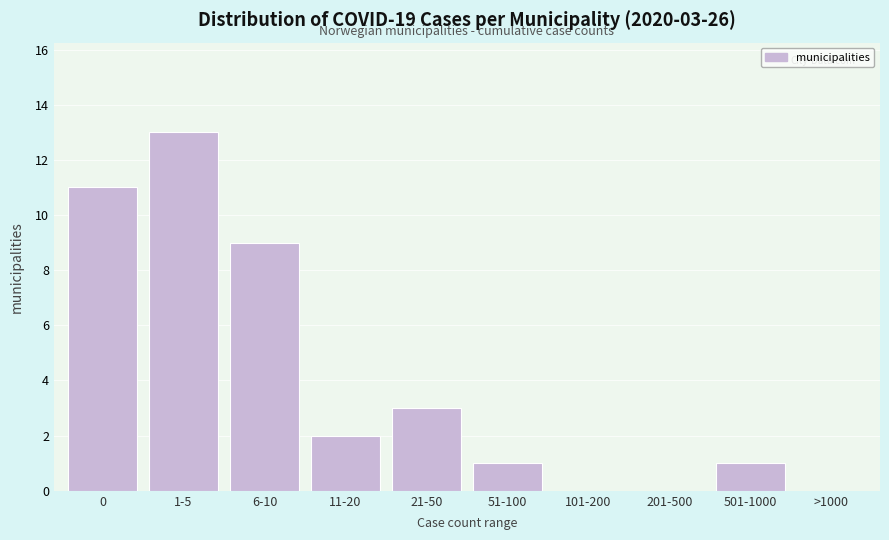

Reading right to left, what are all the values shown in this chart?

>1000=0	501-1000=1	201-500=0	101-200=0	51-100=1	21-50=3	11-20=2	6-10=9	1-5=13	0=11